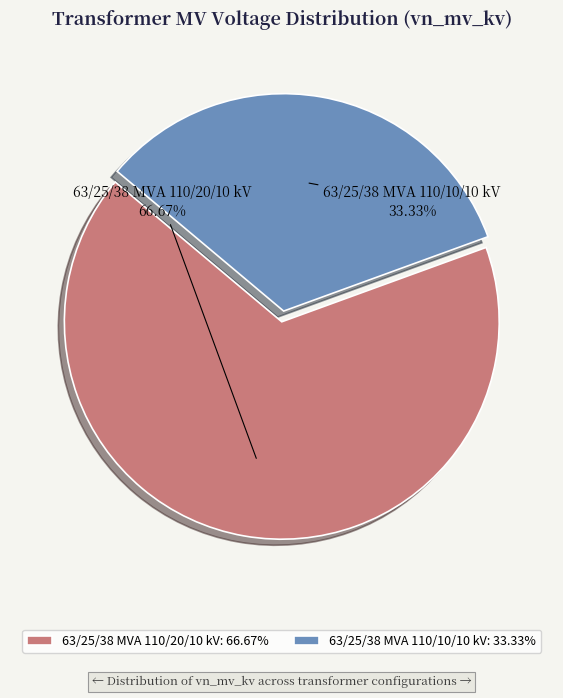

Approximately how many times larger is the value at 63/25/38 MVA 110/20/10 kV compared to 63/25/38 MVA 110/10/10 kV?

2.0